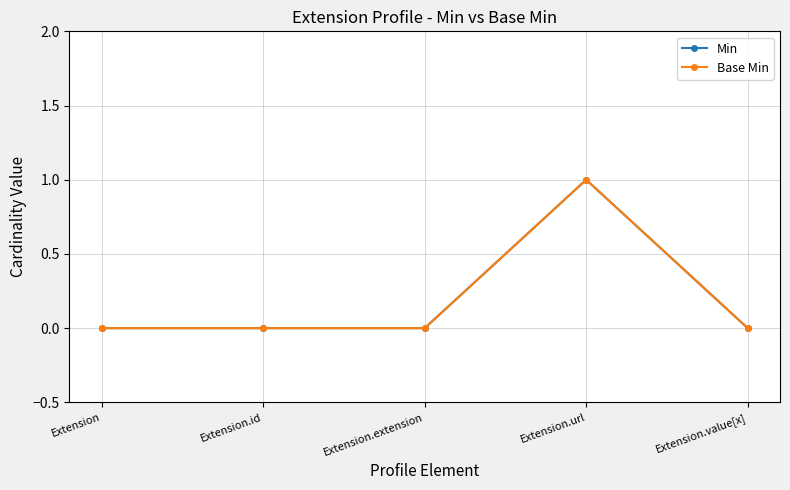

Is it true that Base Min equals 1 at Extension.url?

True